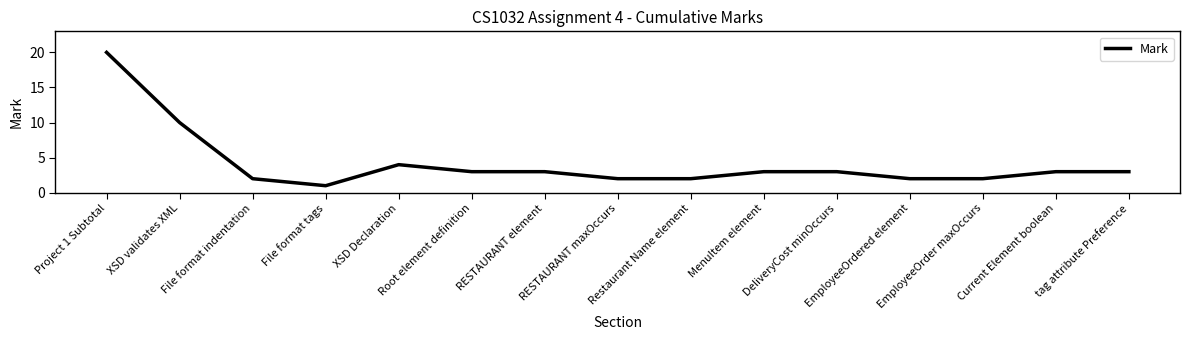

How many values are below 3?

6